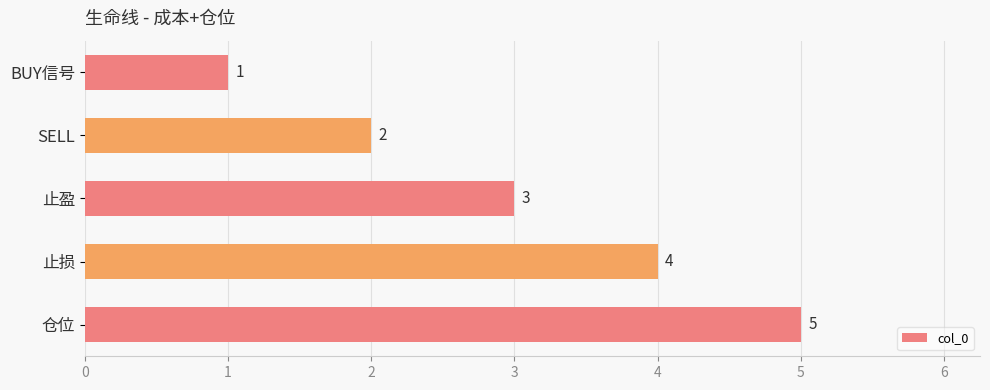

The value at BUY信号 is 1. True or false?

True